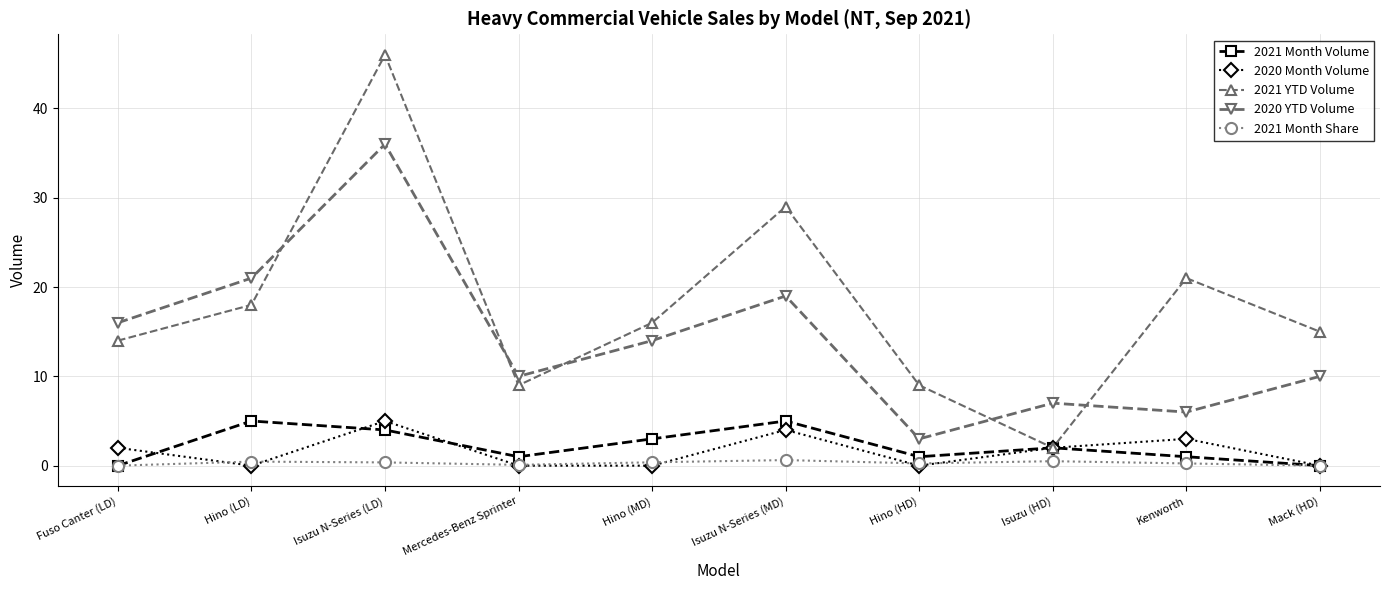

At which category does 2021 YTD Volume reach its first local valley?

Mercedes-Benz Sprinter